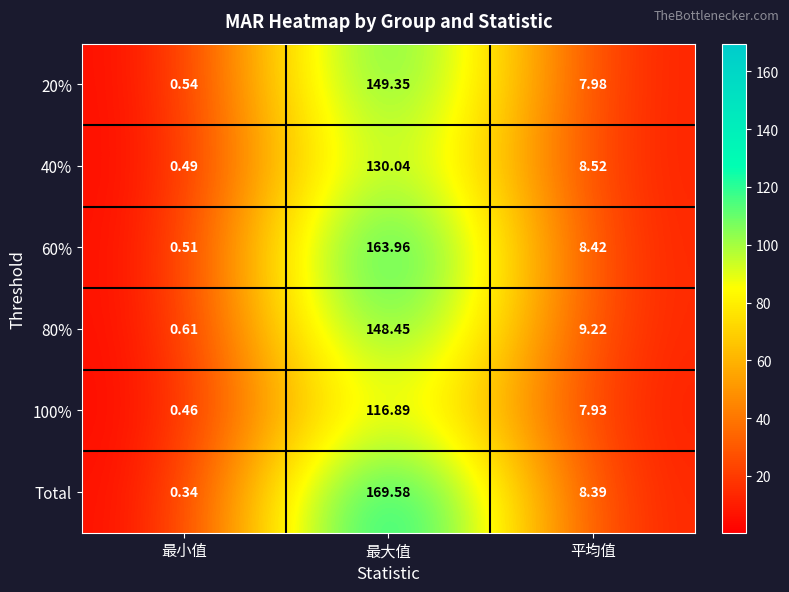

How many categories are shown in the chart?

3